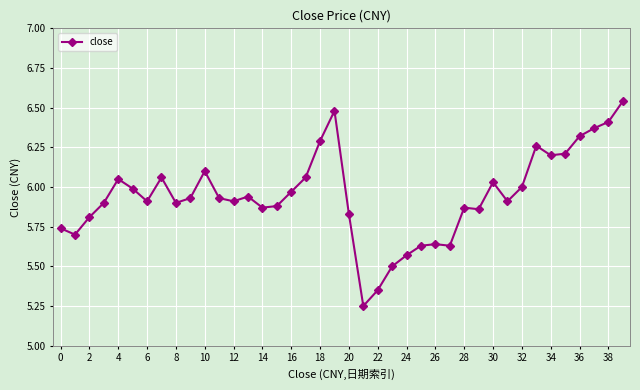

True or false: the data has more than 1 interior local peaks.

True